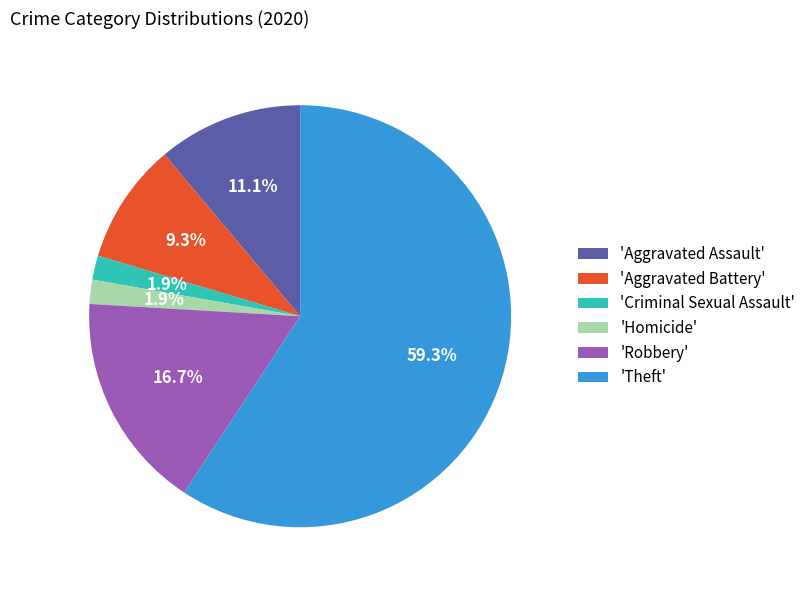

To the nearest percent, what is the average slice percentage?

17%